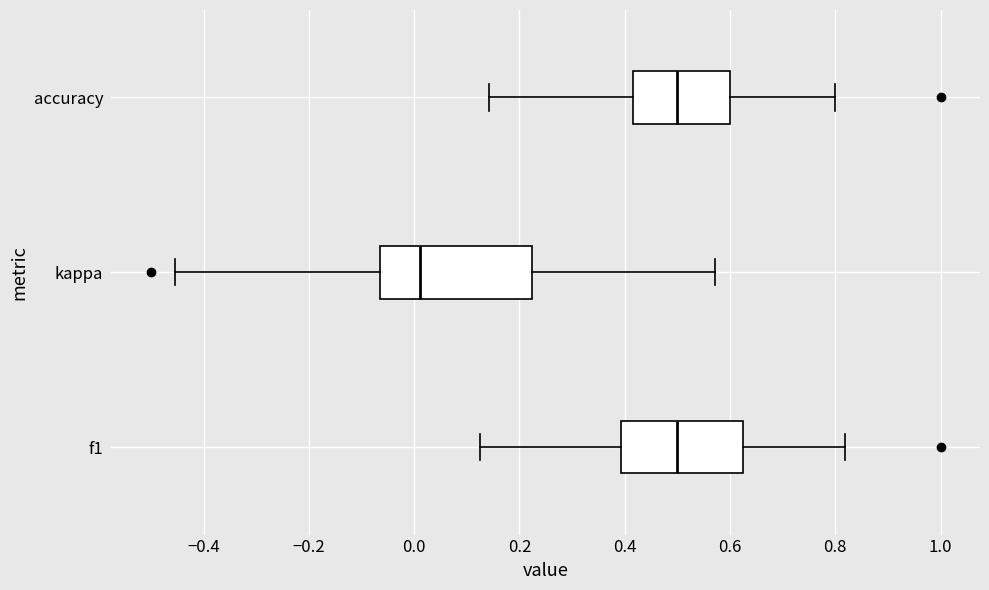

Reading bottom to top, read every box against the x-axis: the position of its median line, the range the box covers, and the ends of its whiskers. The values are not printed on the chart, so give them approximately, as read against the axis.

f1: median 0.50, box 0.40 to 0.62, whiskers 0.12 to 0.82
kappa: median 0.02, box -0.06 to 0.22, whiskers -0.46 to 0.58
accuracy: median 0.50, box 0.42 to 0.60, whiskers 0.14 to 0.80